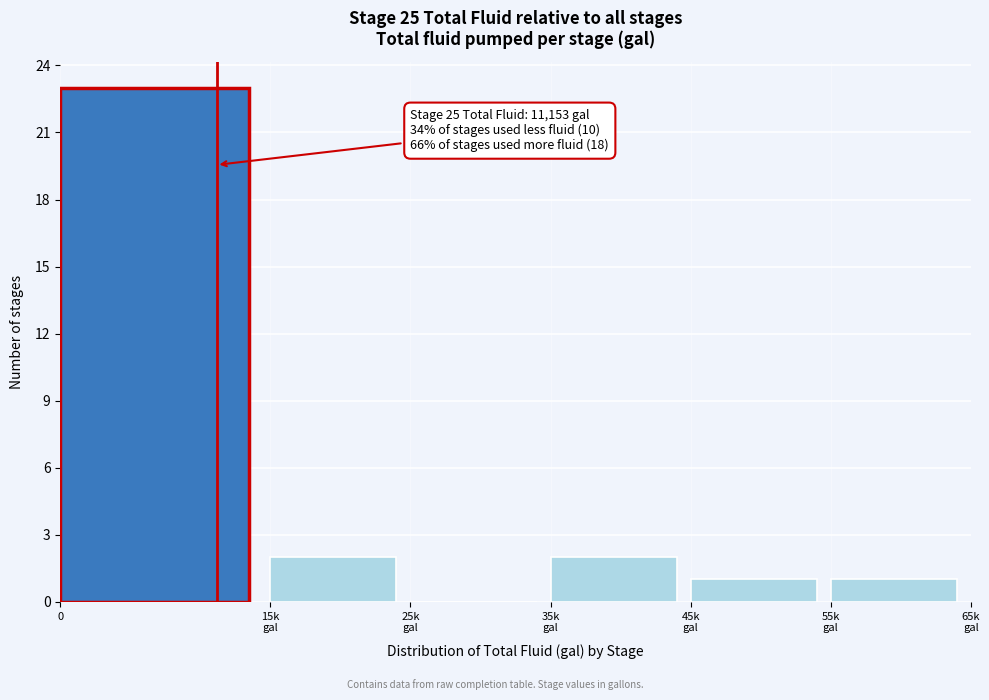

What is the sum of all values?

29